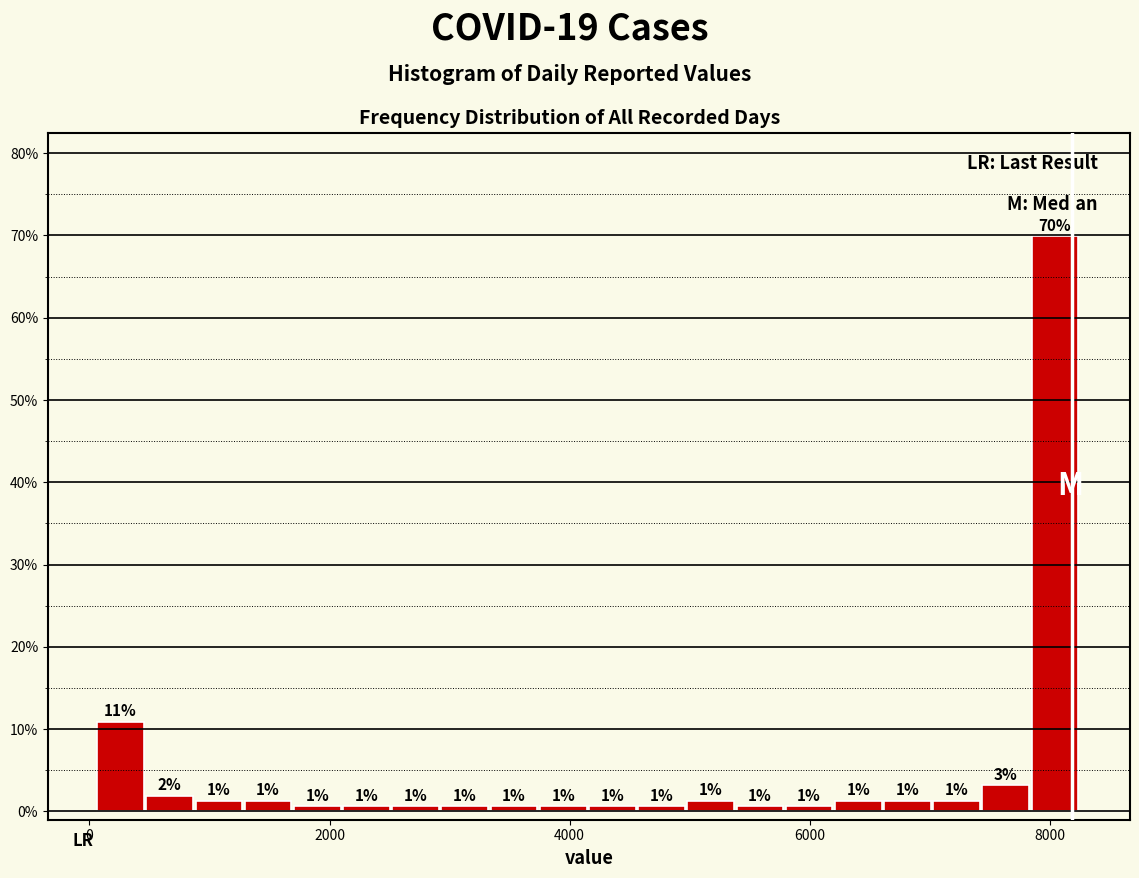

Around what value on the x-axis is the tallest bar? Give the approximate position of its centre, as read against the axis.

8000